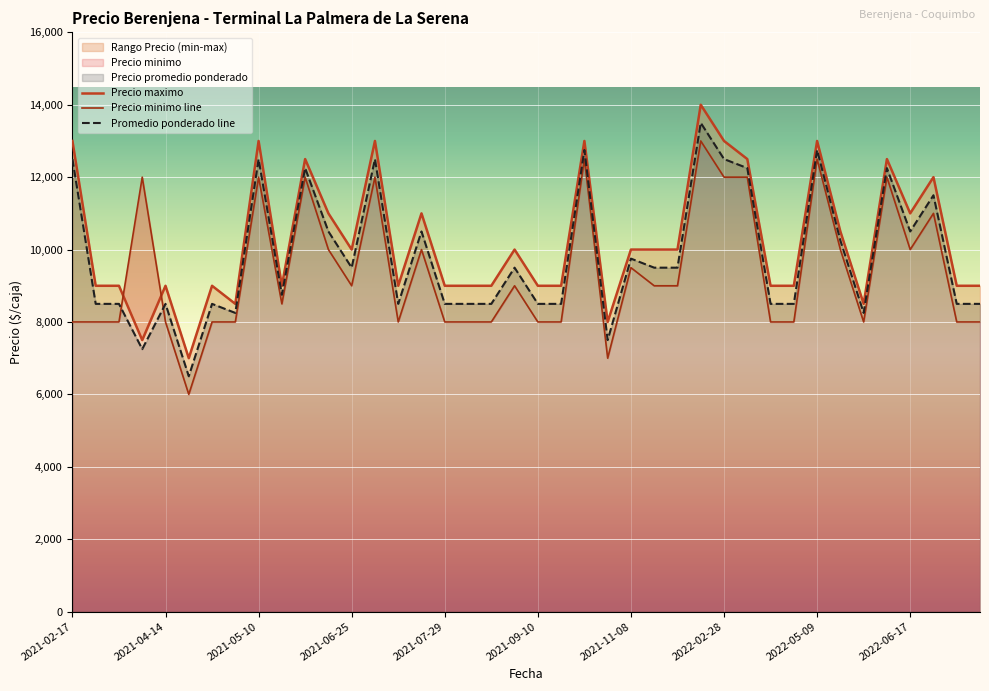

What is the total value across all series at 2021-04-07?

26750